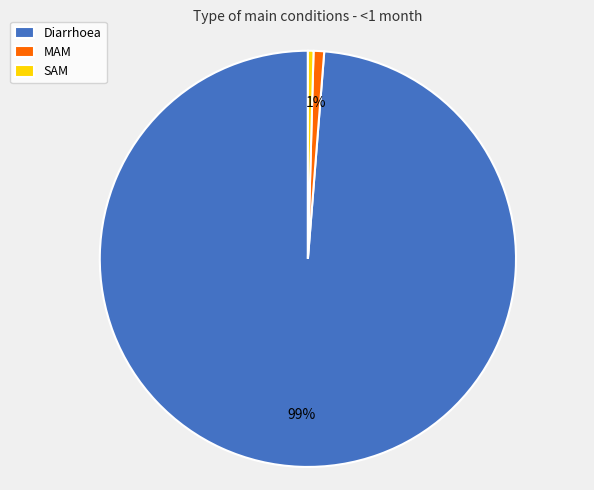

Count the number of slices in the pie.

3